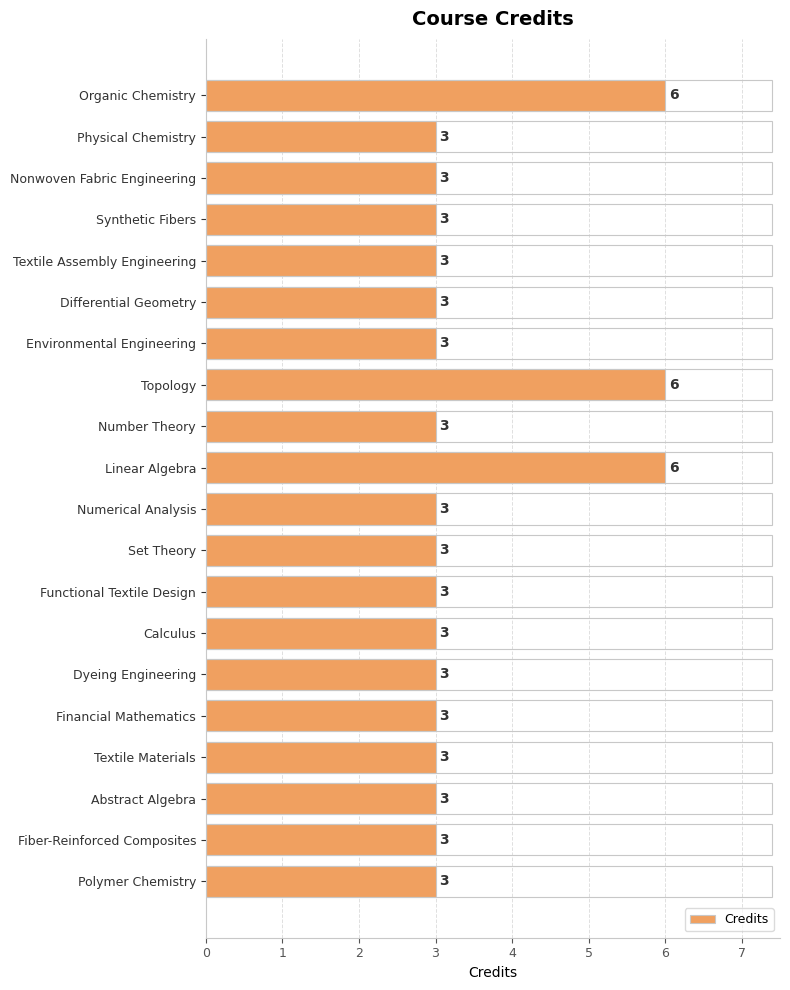

True or false: the data shows 6 at Linear Algebra.

True